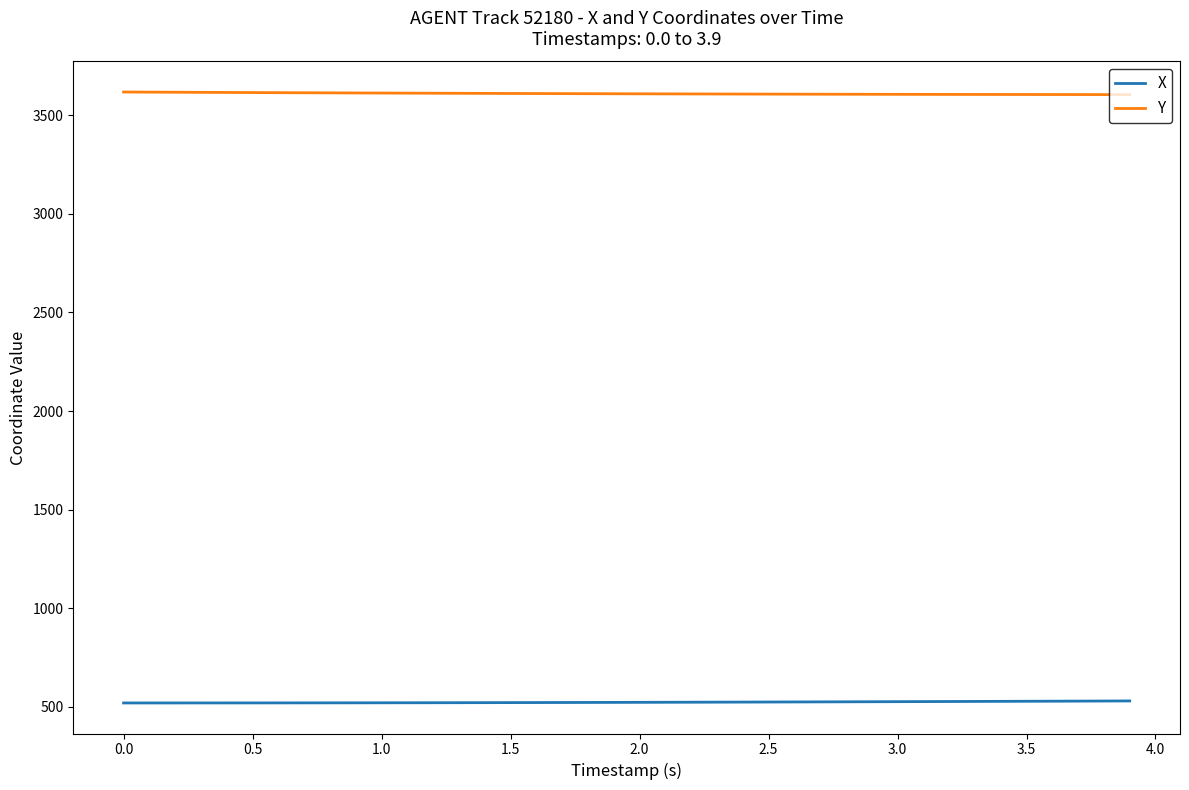

What is the greatest value displayed?

3618.7